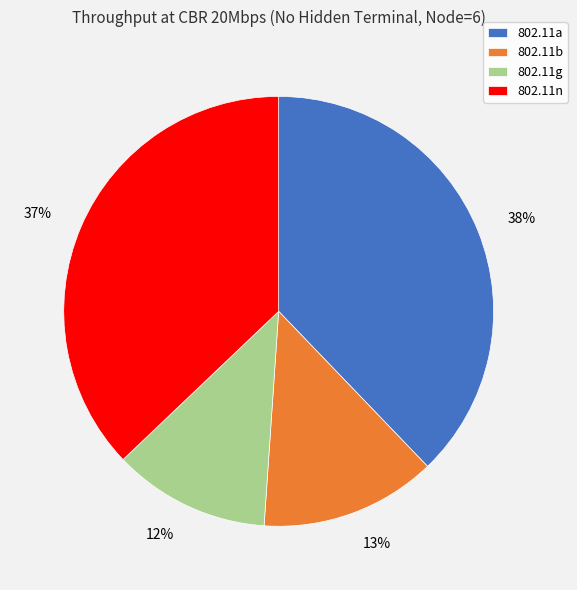

Which category has the smallest portion of the pie?

802.11g